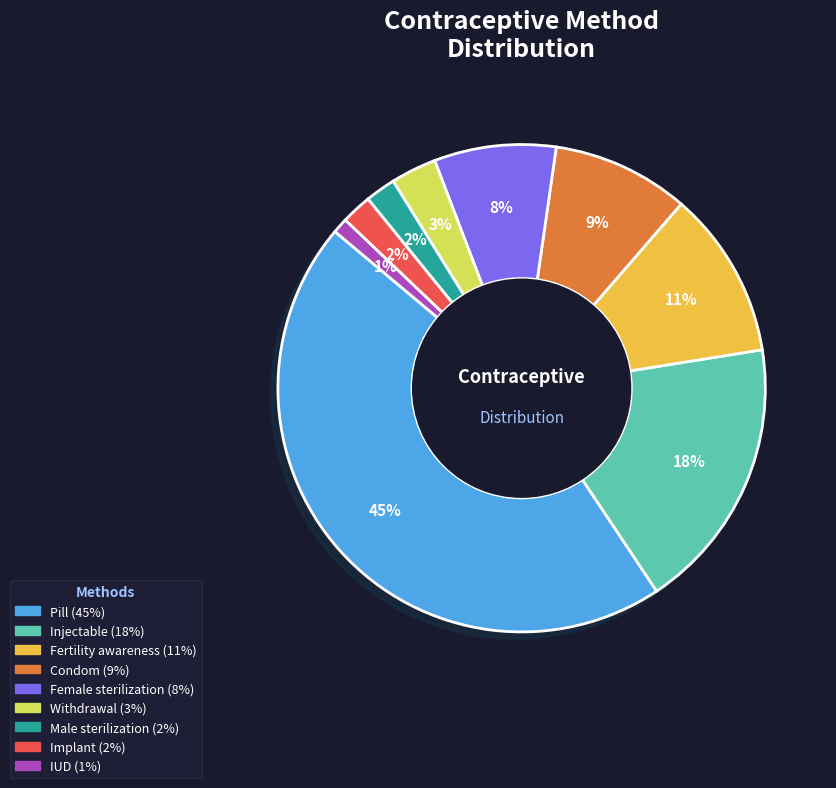

To the nearest percent, what is the difference between the Injectable and Condom slice percentages?

9%